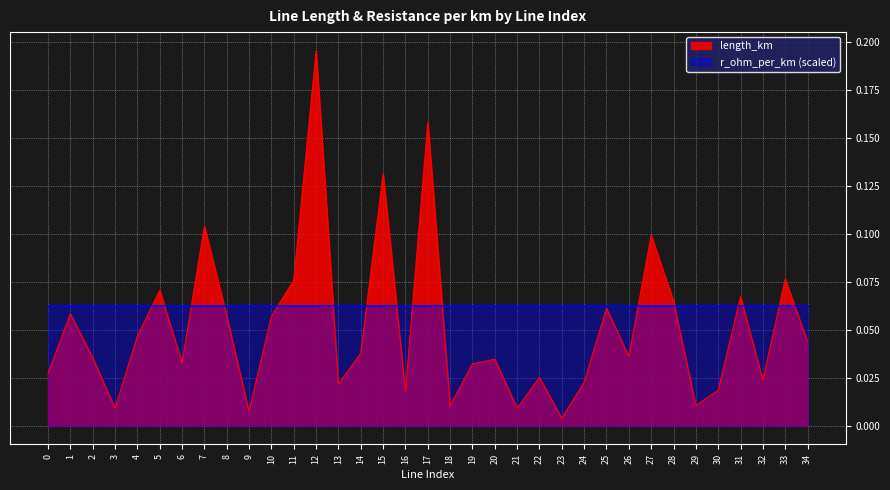

What is the change in value from 5 to 23?

-0.1